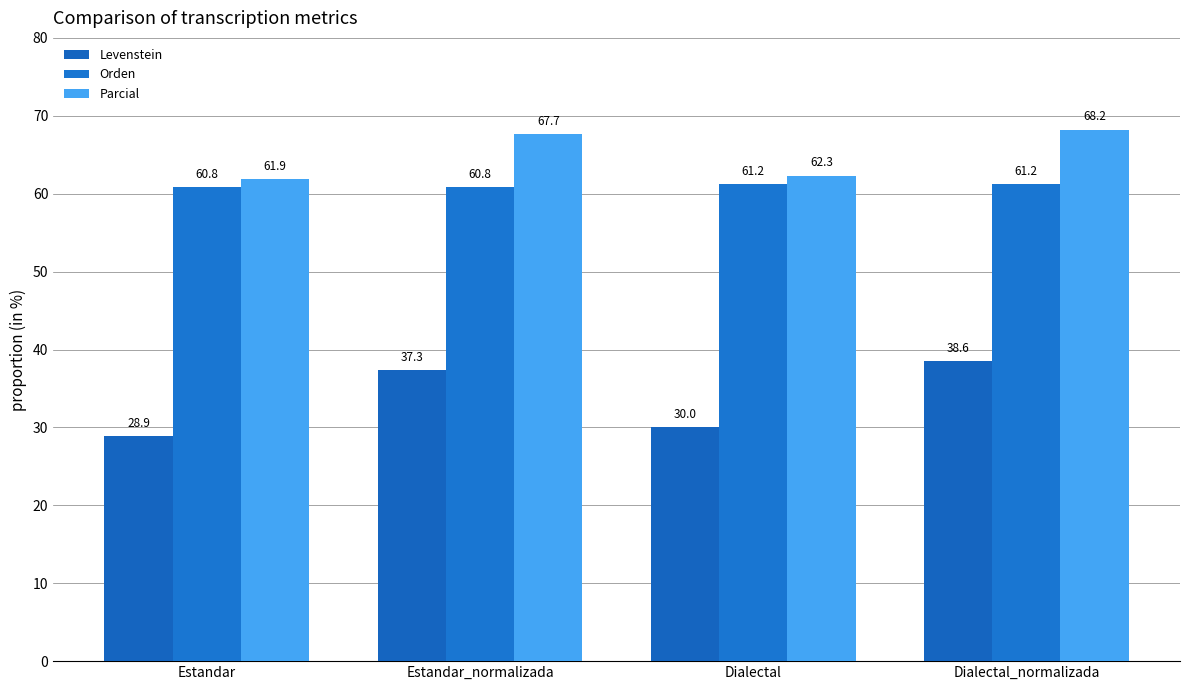

What is the label of the 1st bar from the left?

Estandar